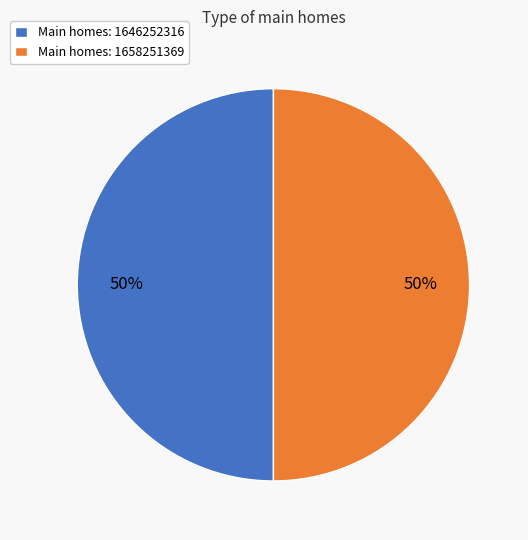

To the nearest percent, what percentage of the pie is Main homes: 1658251369?

50%